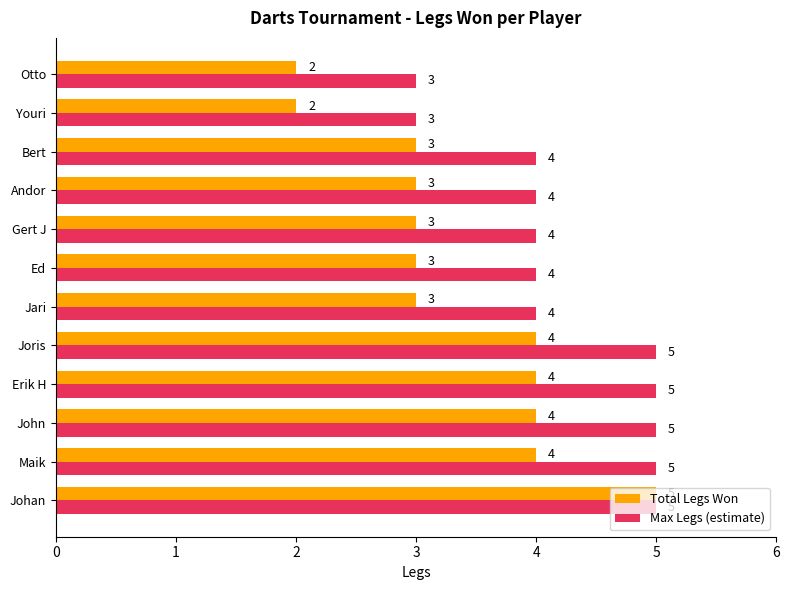

Which series has the widest spread of values?

Total Legs Won